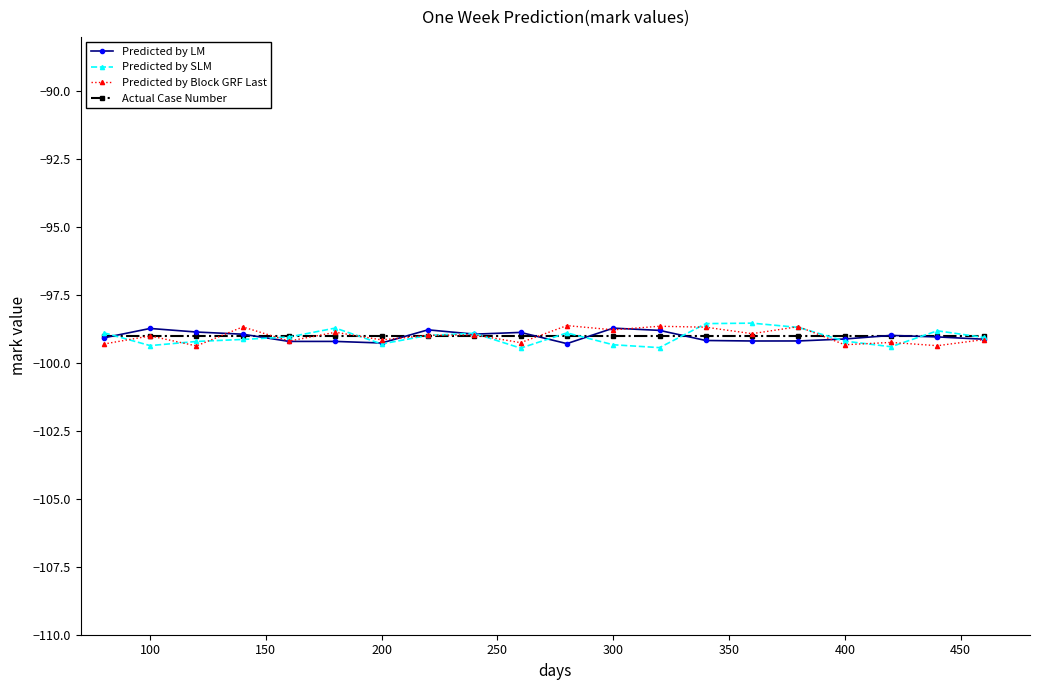

Which series has the widest spread of values?

Predicted by SLM